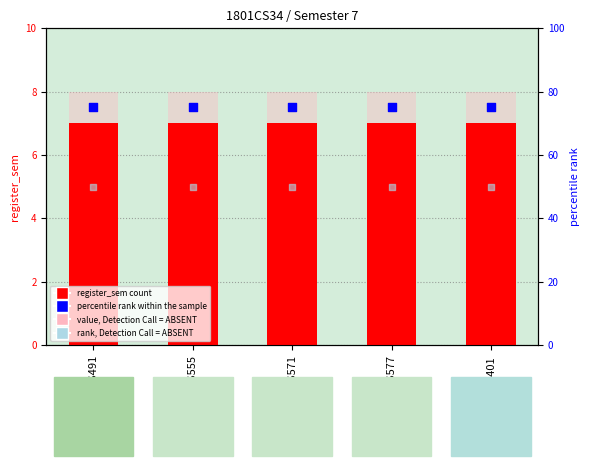

What is the total value across all series at CS577?

132